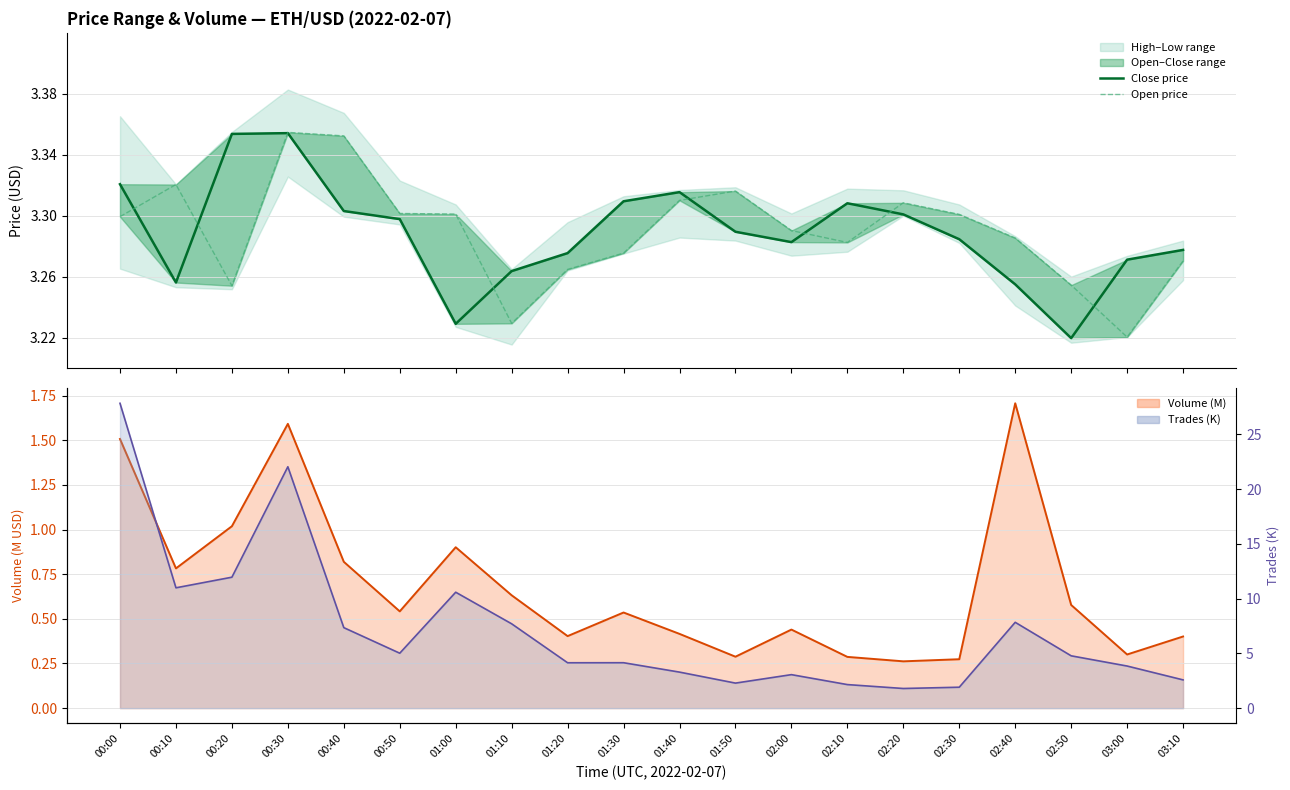

Is it true that Open price equals 3.3 at 02:30?

True